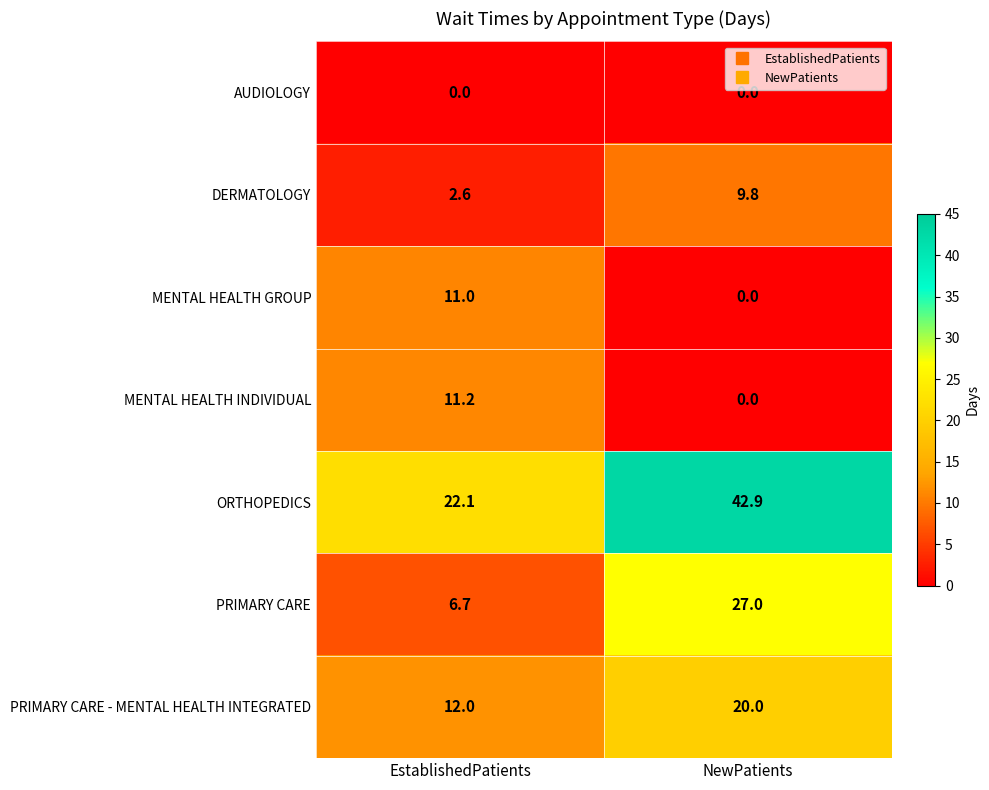

What is the difference between the ORTHOPEDICS values at NewPatients and EstablishedPatients?

20.8